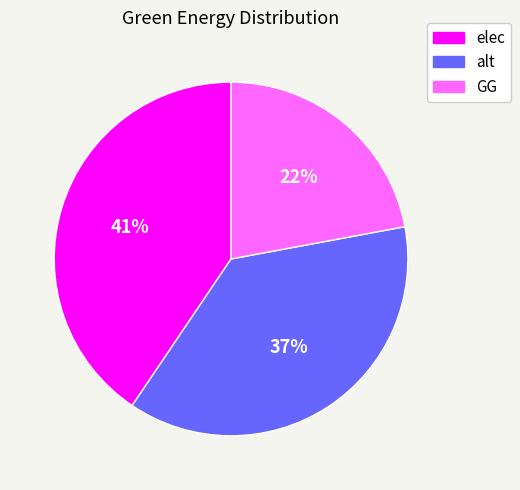

Is there any slice that represents more than half of the pie?

No